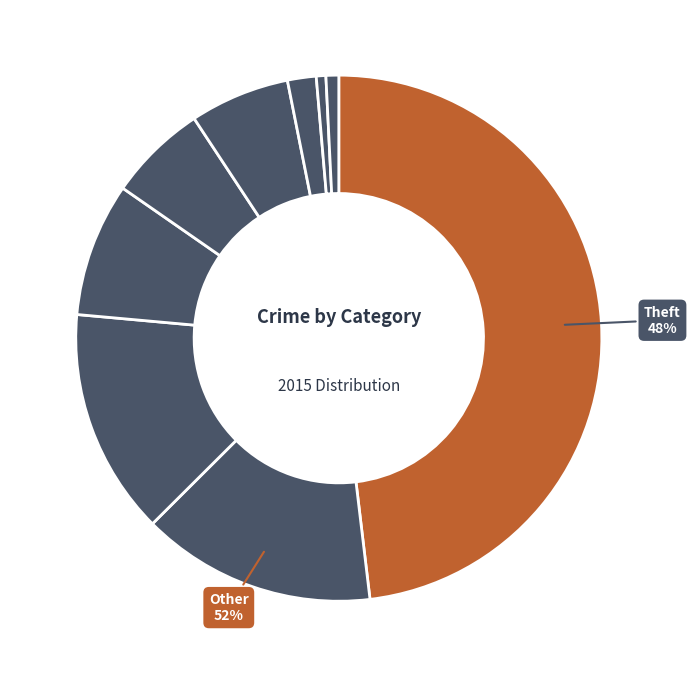

To the nearest percent, what is the average slice percentage?

11%